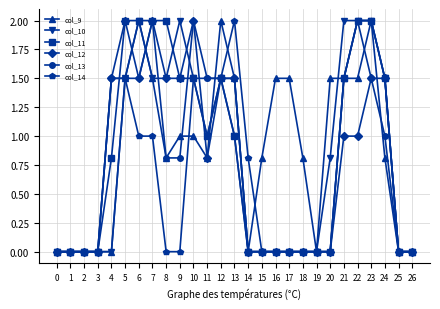

The value of col_10 at 10 is 1.5. True or false?

True